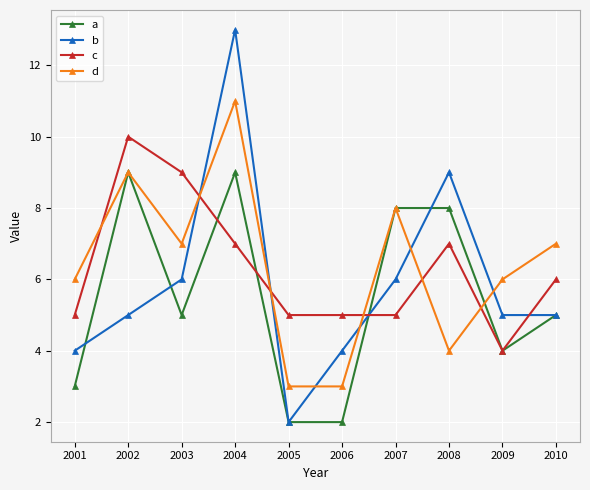

Reading right to left, list all the values displayed in this chart.

a: 5	4	8	8	2	2	9	5	9	3
b: 5	5	9	6	4	2	13	6	5	4
c: 6	4	7	5	5	5	7	9	10	5
d: 7	6	4	8	3	3	11	7	9	6